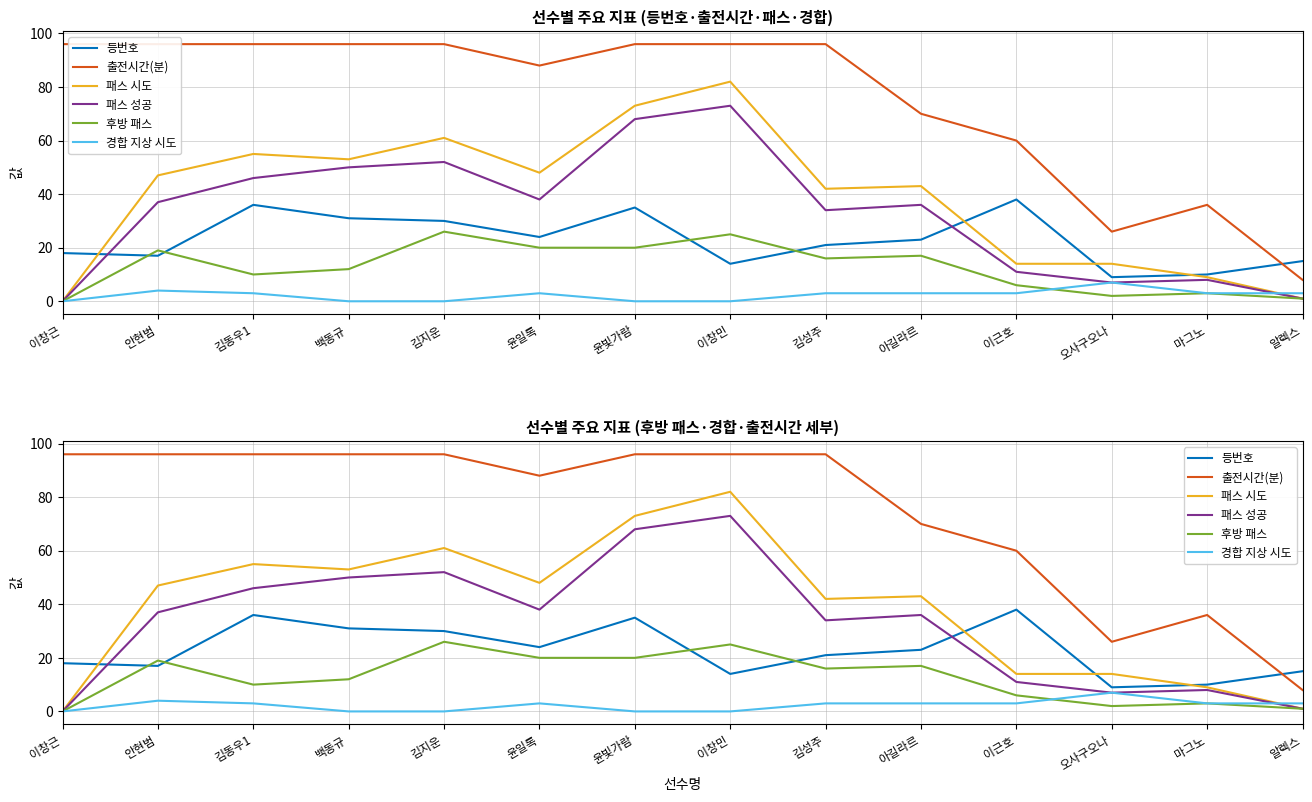

How many times do 패스 시도 and 등번호 cross each other?

4